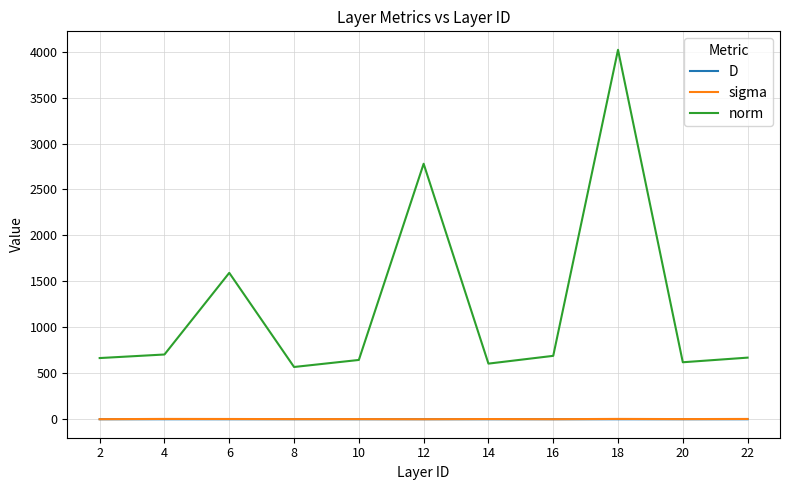

Which series has the largest range (max minus min)?

norm